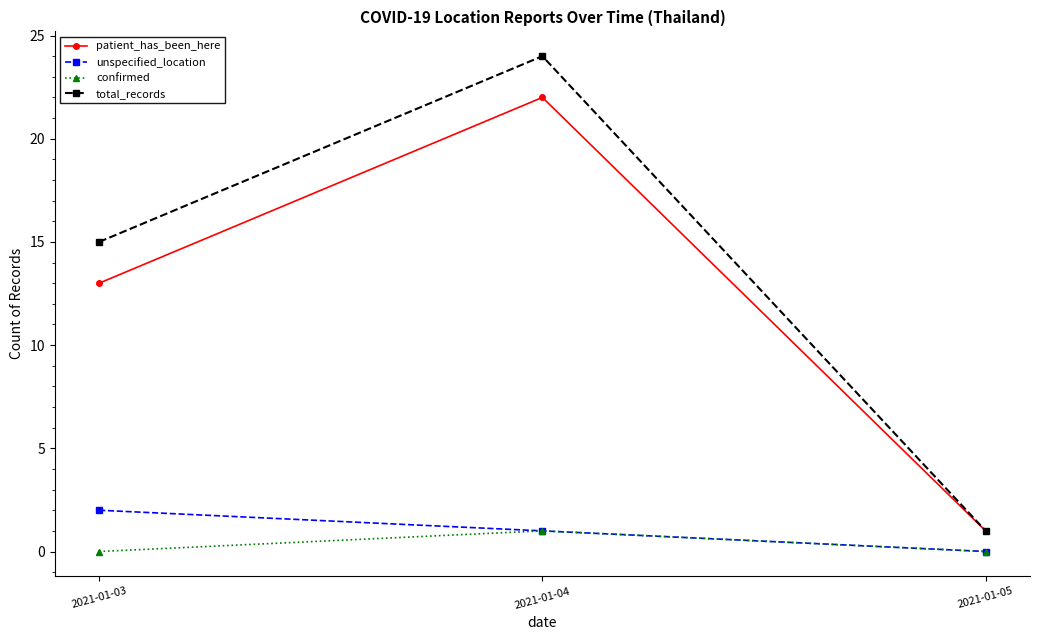

Is this an area chart (filled region under the line)?

No